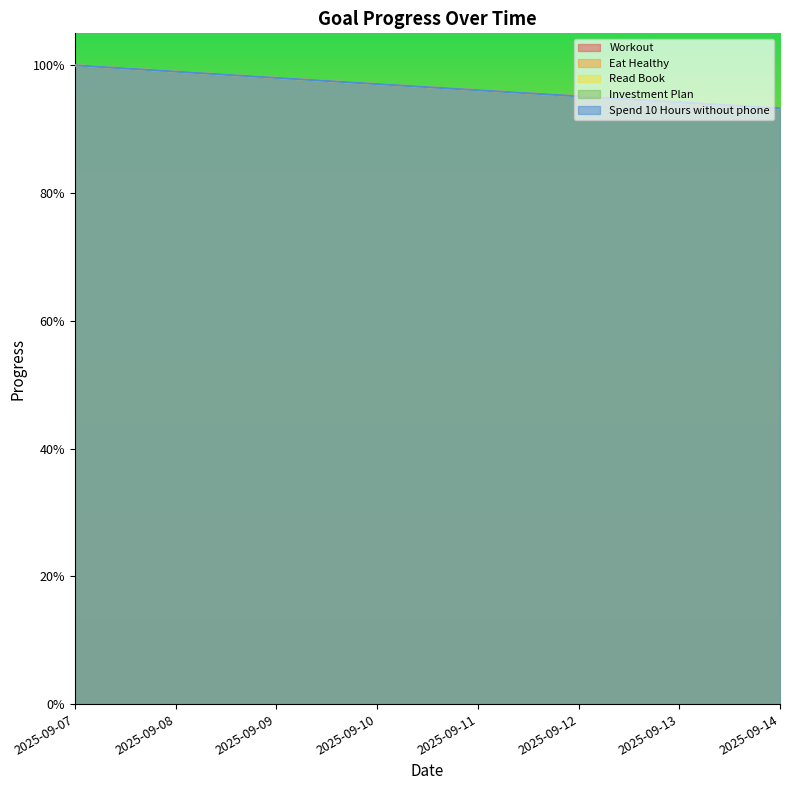

At 2025-09-07, list the series in order from smallest to largest.

Workout, Eat Healthy, Read Book, Investment Plan, Spend 10 Hours without phone